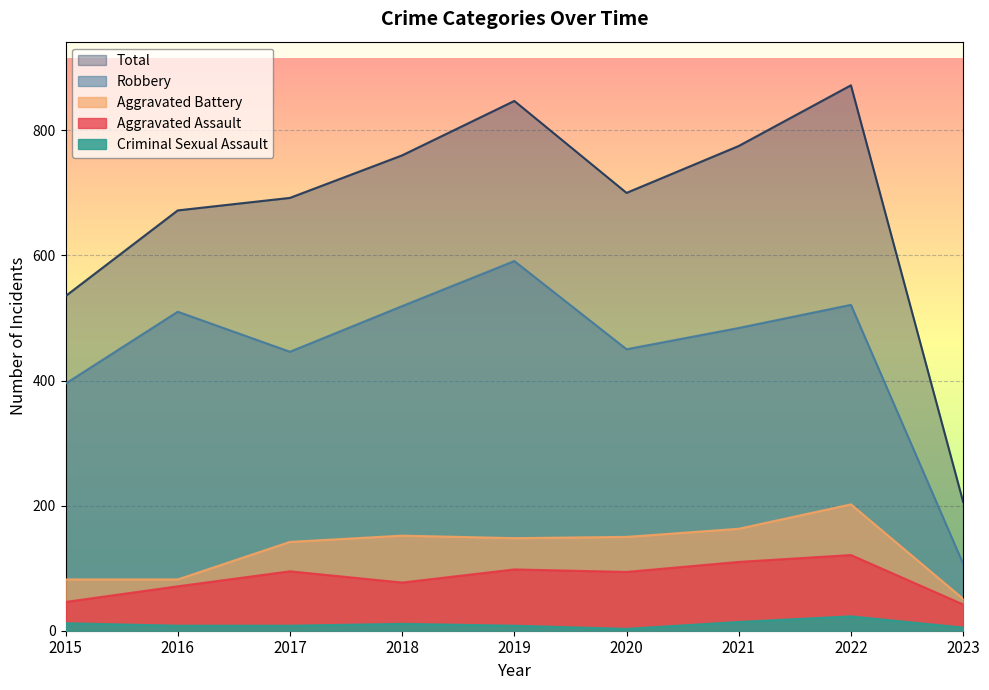

What is the minimum value shown in the chart?

3